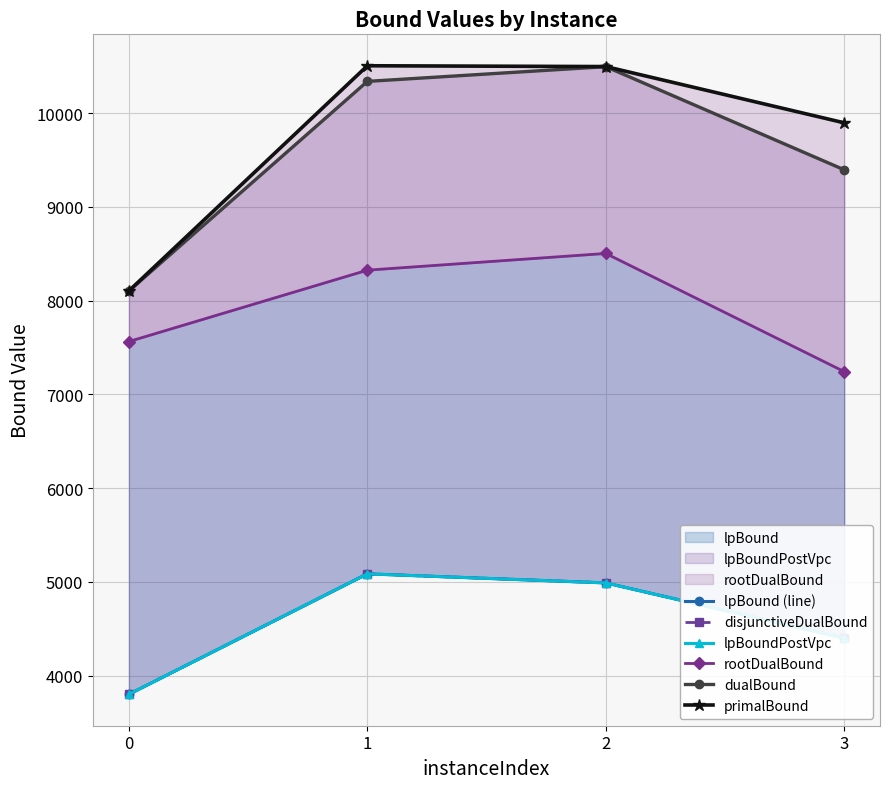

At which category is the sum across all series the highest?

2